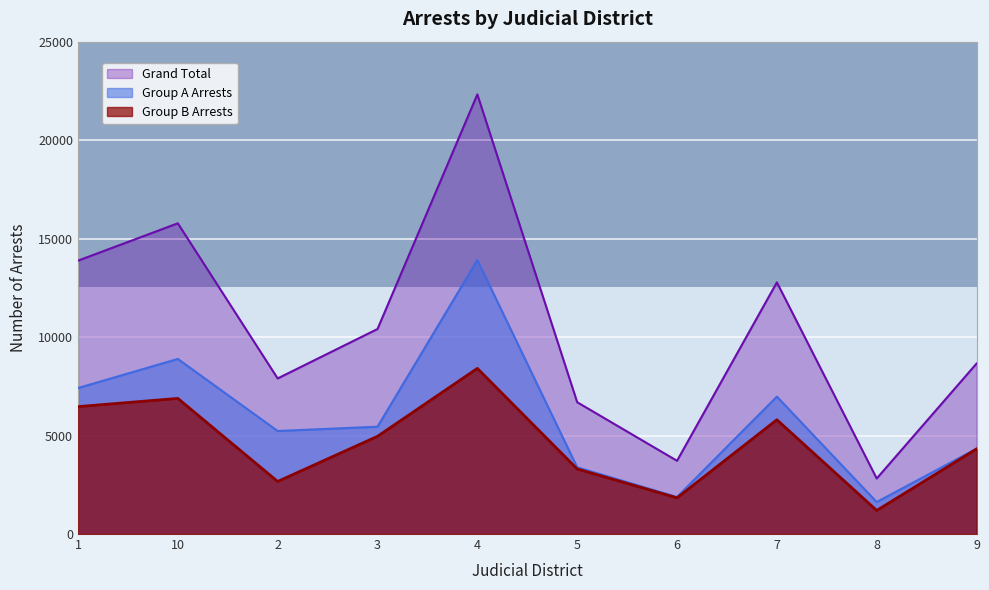

The value of Grand Total at 9 is 8657. True or false?

True